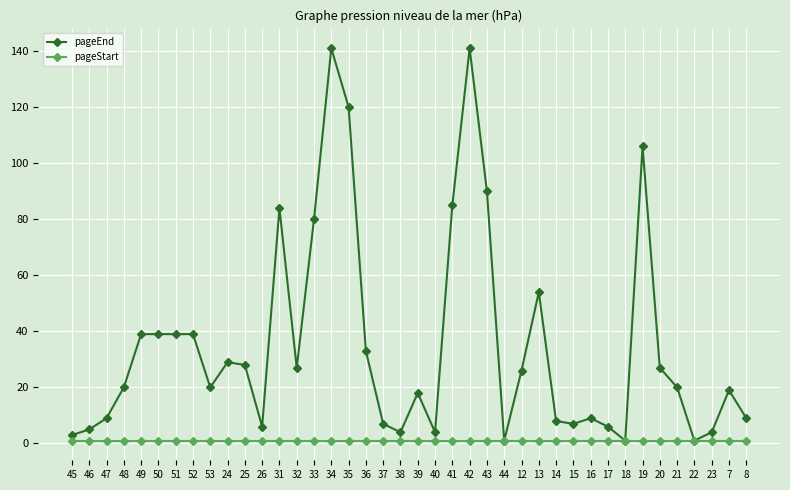

Is it true that pageEnd equals 90 at 43?

True